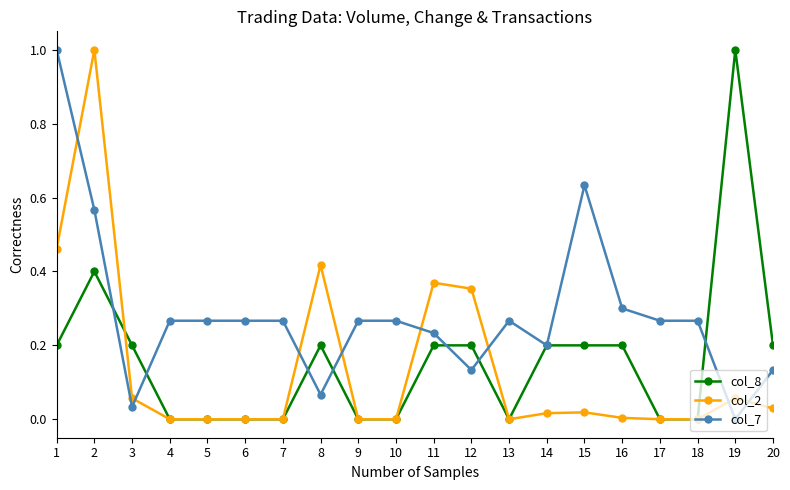

What are all the series names shown in the legend?

col_8, col_2, col_7